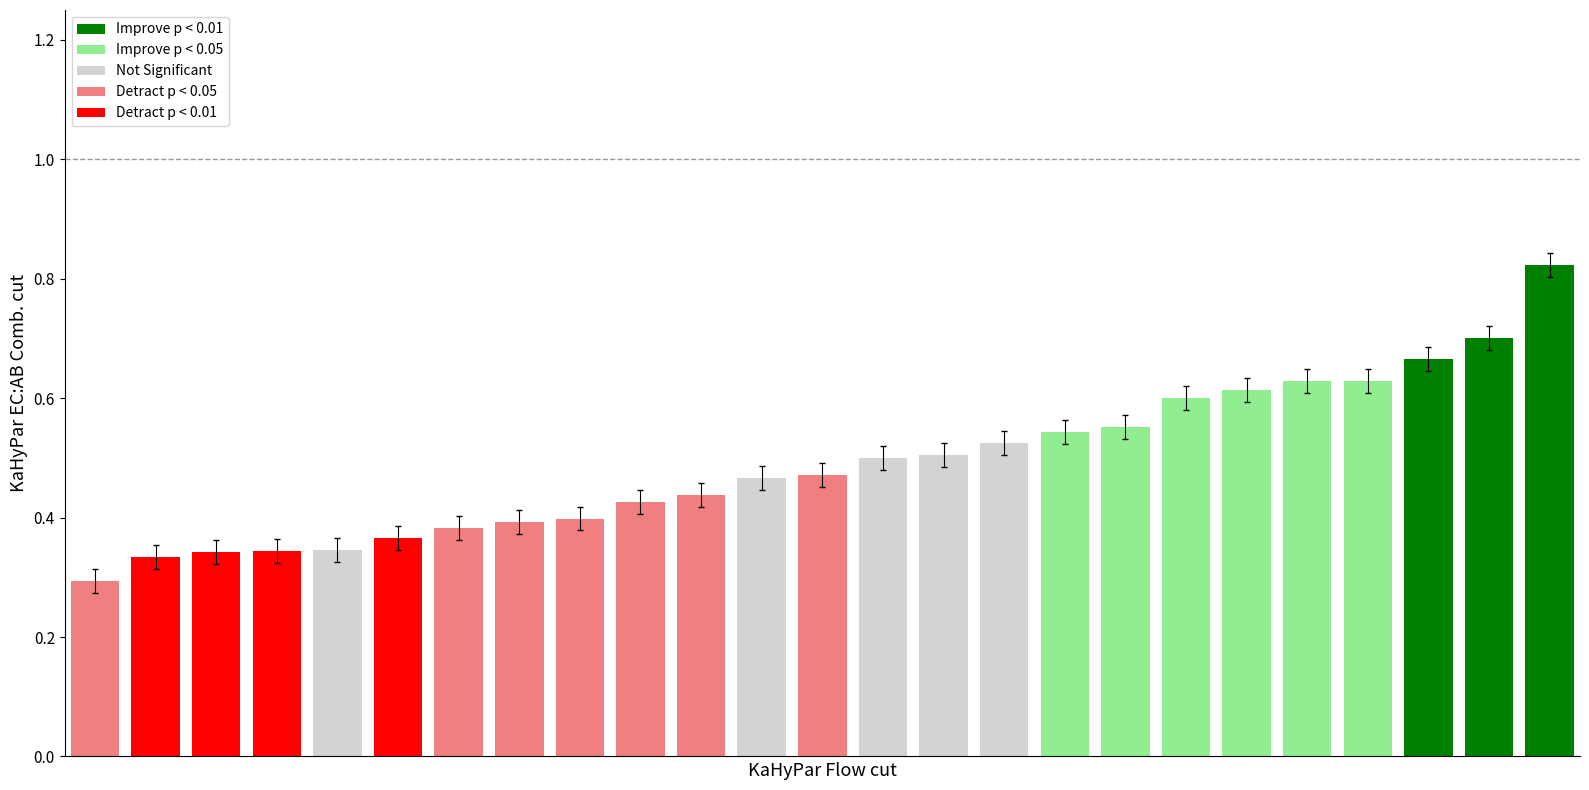

What is the sum of all values?

12.3